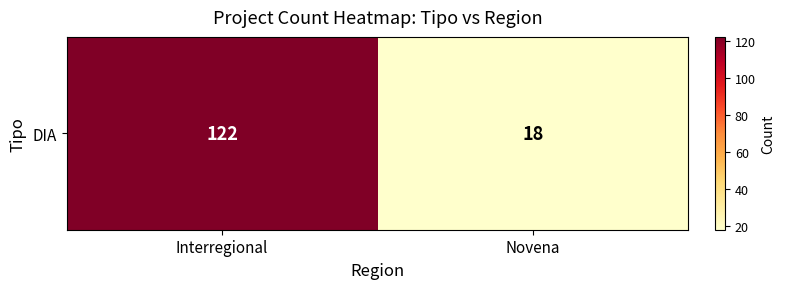

Where is the data nearest to the value 70?

Interregional